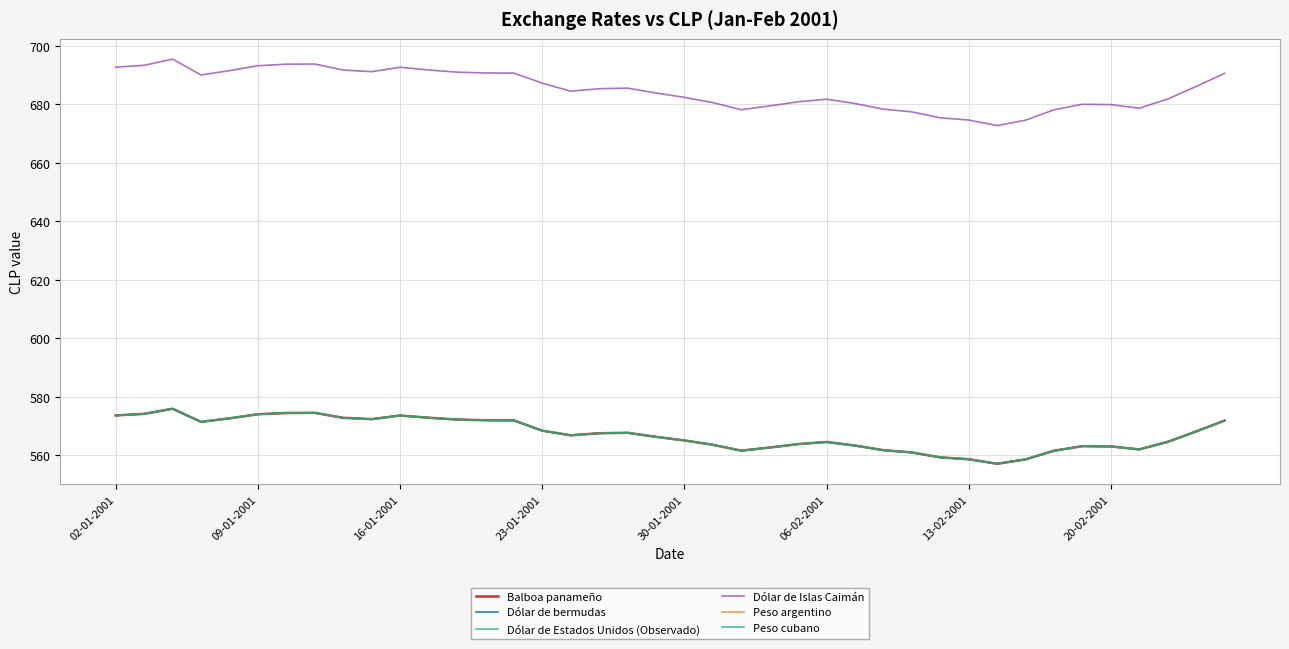

Does the chart display data point markers on the line(s)?

No